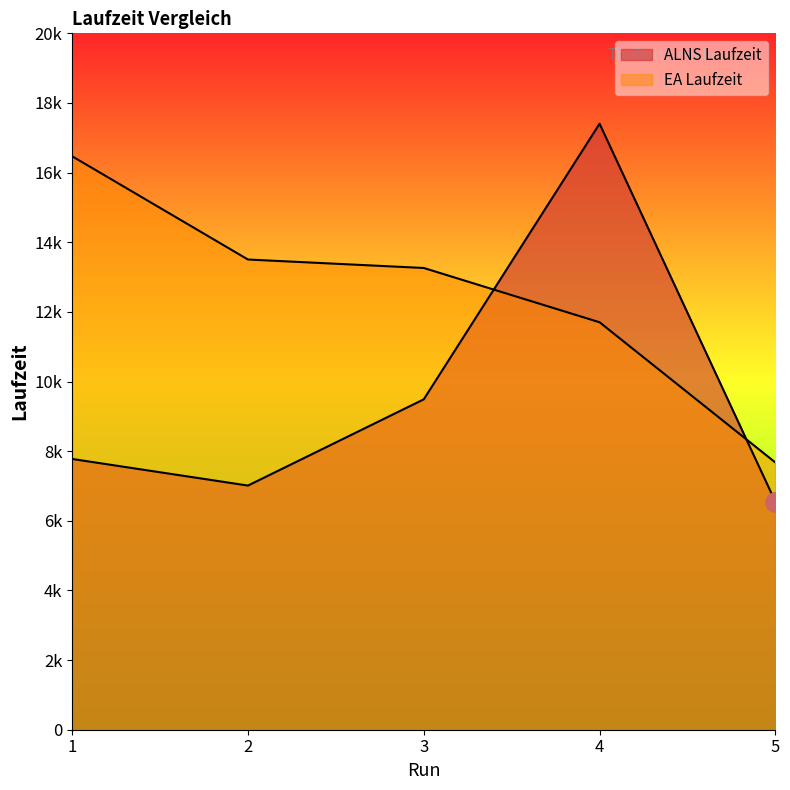

Reading right to left, extract all data points from this chart.

ALNS Laufzeit: 5=6547	4=17404	3=9489	2=7012	1=7776
EA Laufzeit: 5=7675	4=11702	3=13261	2=13504	1=16469